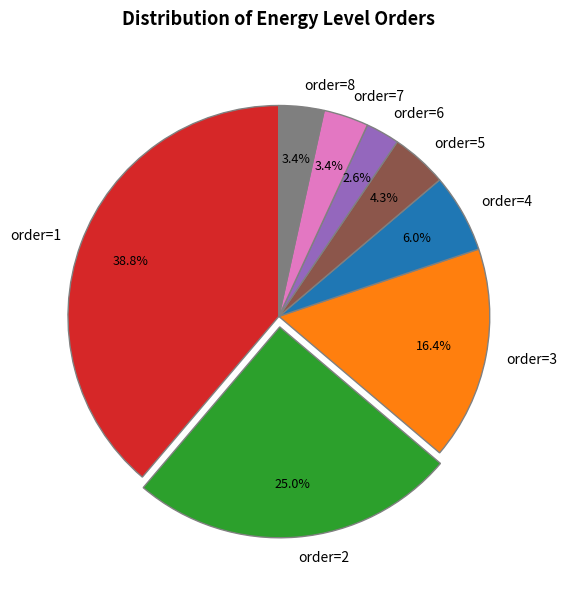

To the nearest percent, what is the average slice percentage?

12%